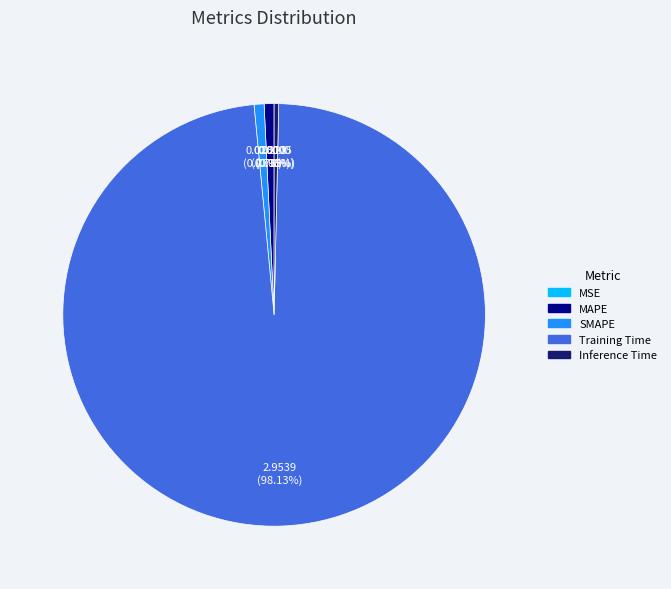

What is the majority slice?

Training Time